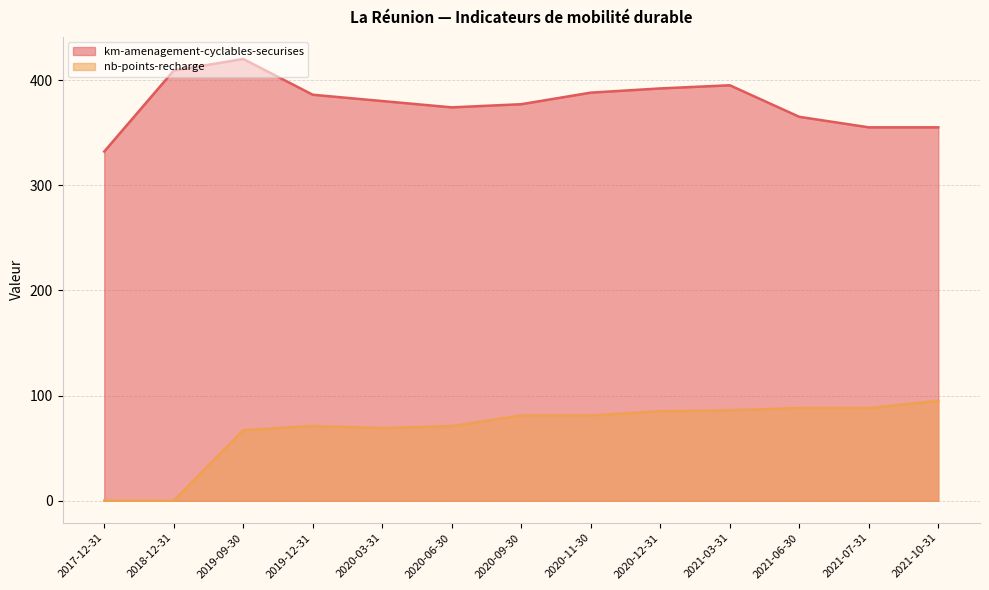

Which series has the largest range (max minus min)?

nb-points-recharge